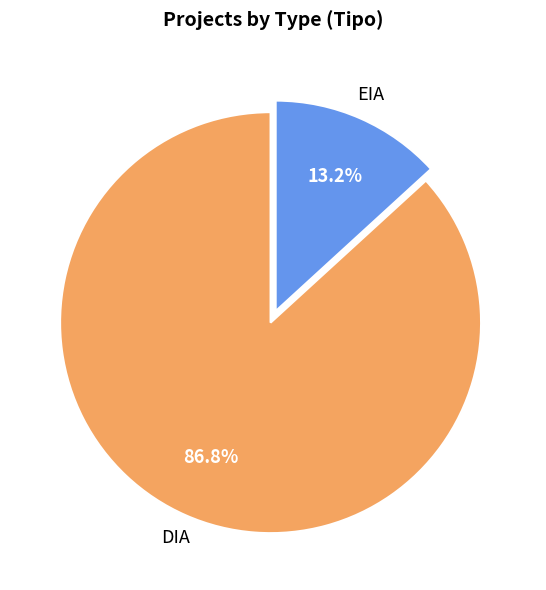

Does any single category account for the majority?

Yes